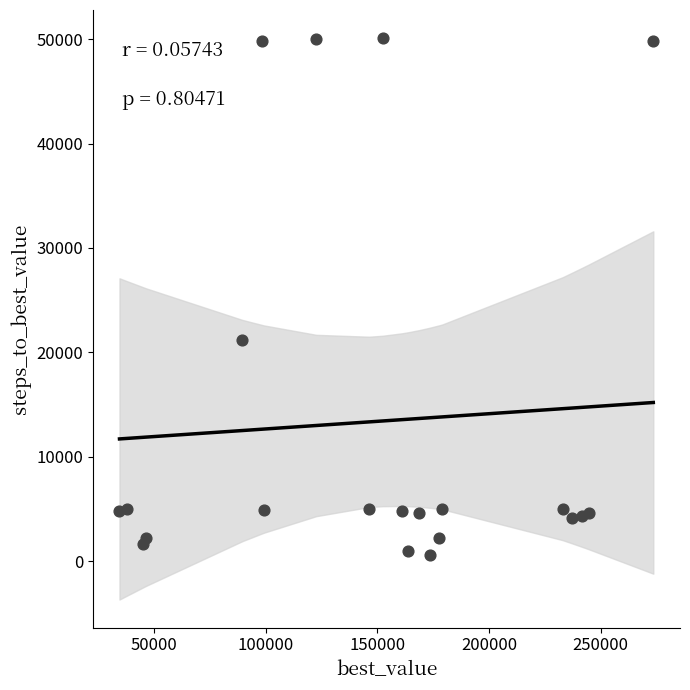

What Y value in the scatter plot is closest to 25362?

21201